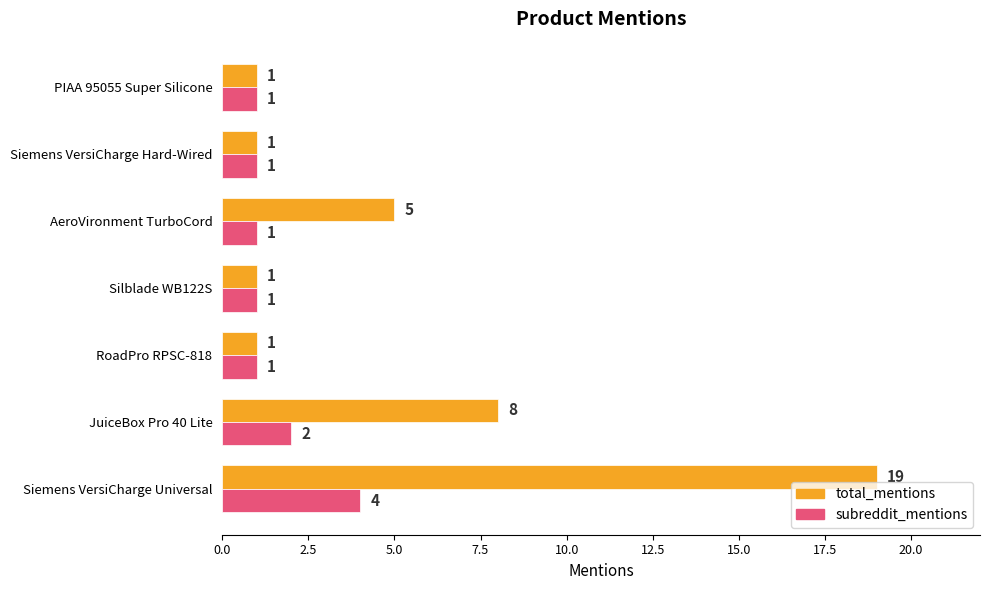

What is the maximum value for total_mentions?

19